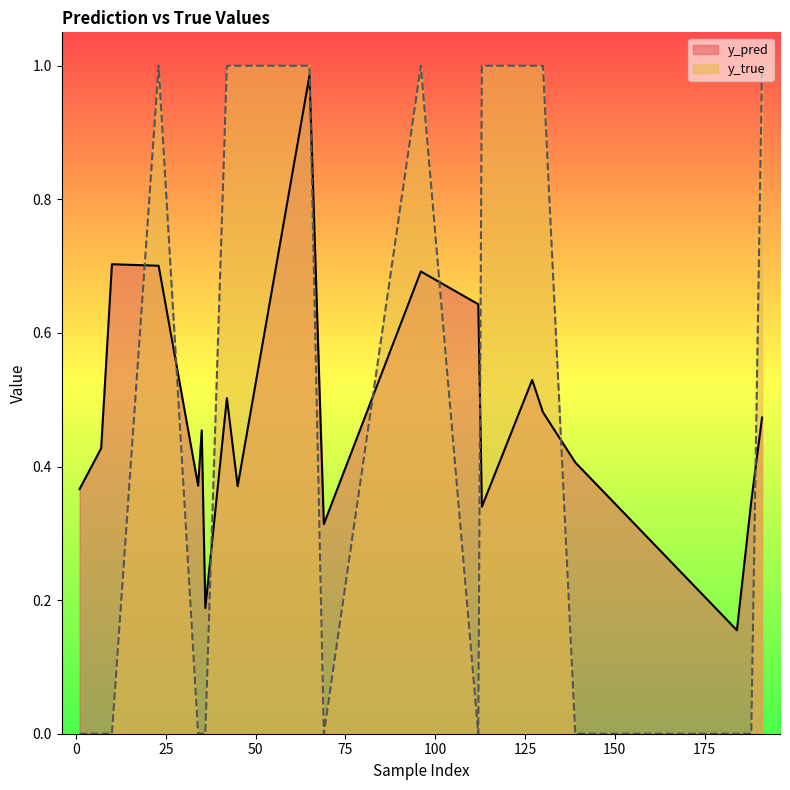

Which series has the largest total across all categories?

y_pred